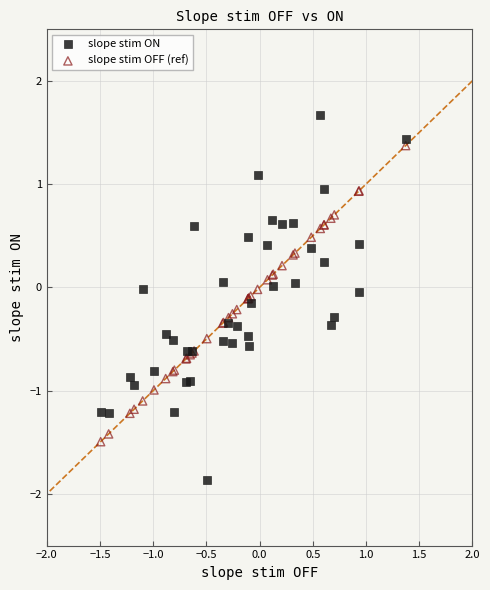

What is the X range (max minus min) for the scatter plot?

2.9